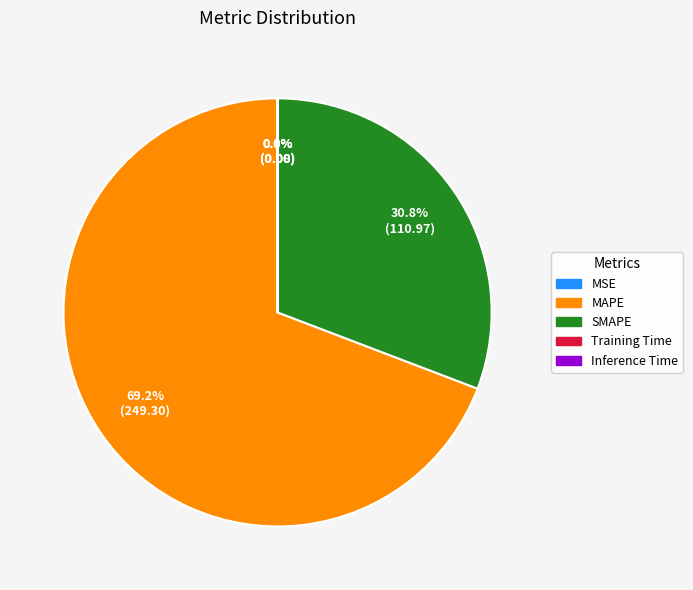

Which slice is the largest?

MAPE